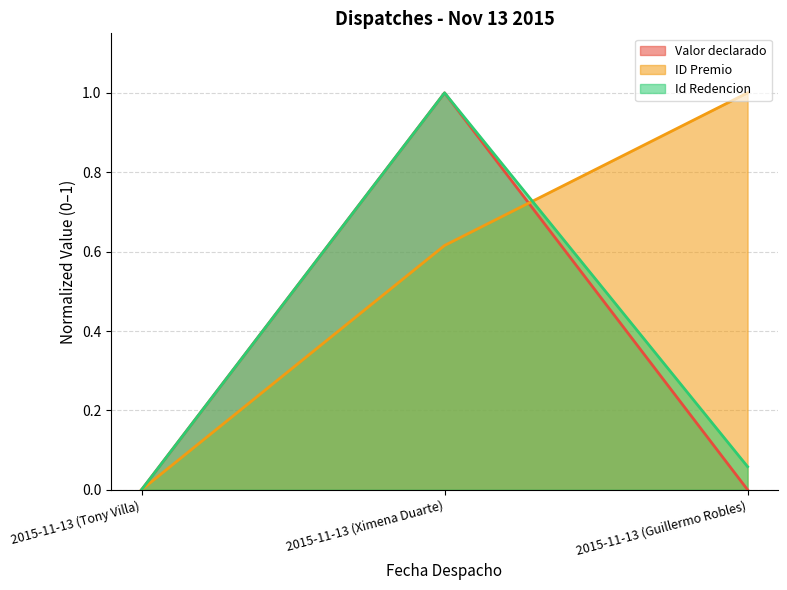

The Id Redencion series shows 1.0 at 2015-11-13 (Ximena Duarte). True or false?

True